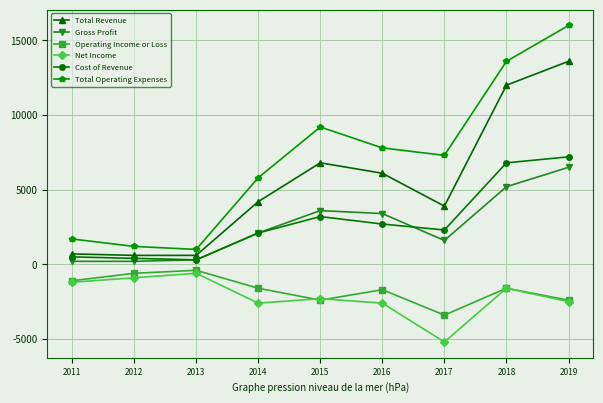

True or false: Gross Profit and Total Revenue intersect in this chart.

False